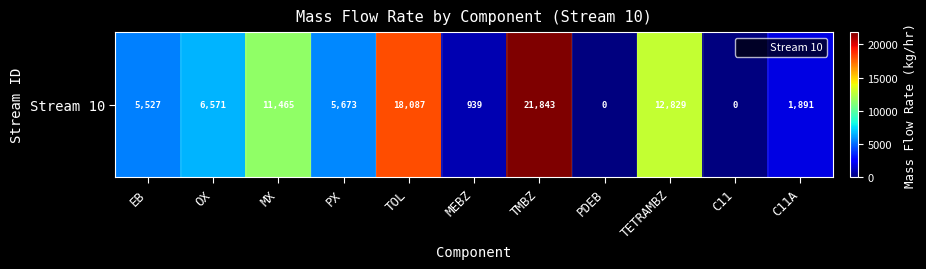

Which has a higher value, TETRAMBZ or PDEB?

TETRAMBZ